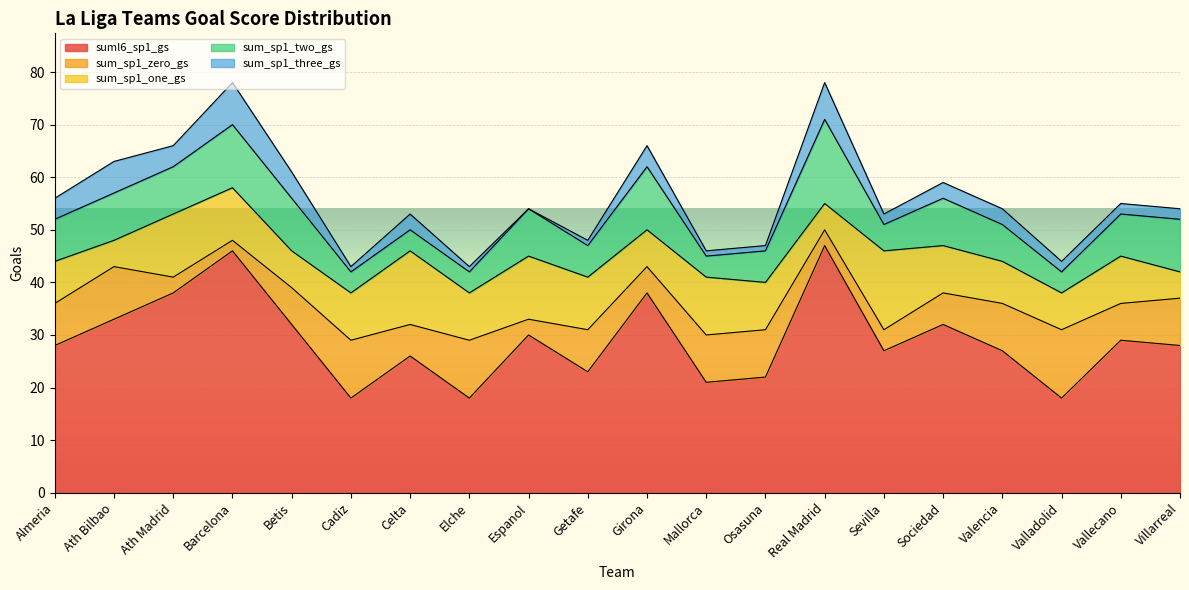

Which series has the largest total across all categories?

suml6_sp1_gs